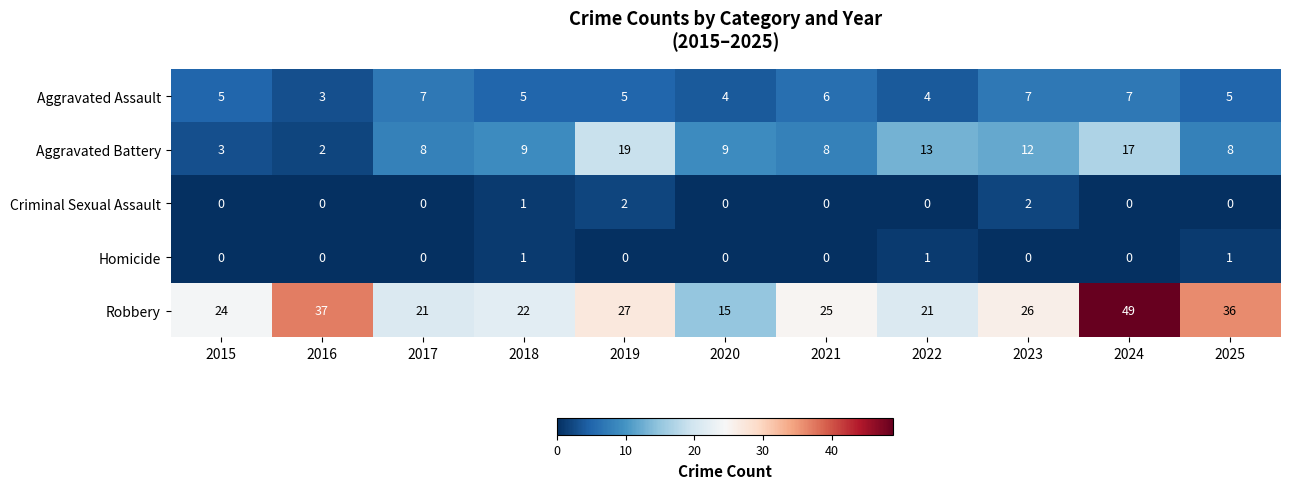

Which series has the widest spread of values?

Robbery